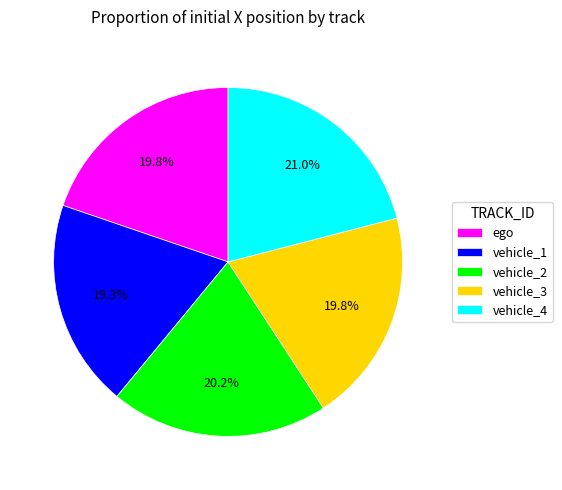

Is there any slice that represents more than half of the pie?

No